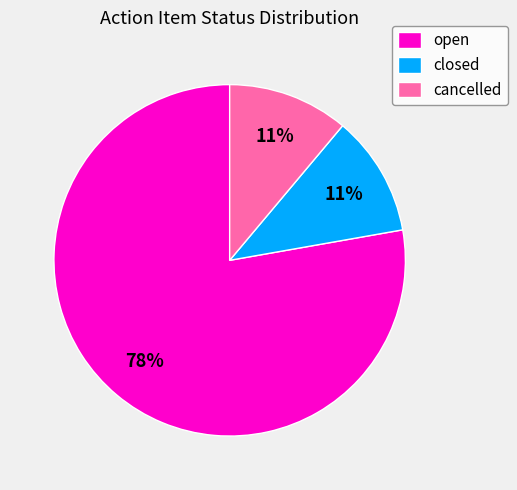

Which has a higher value, cancelled or open?

open